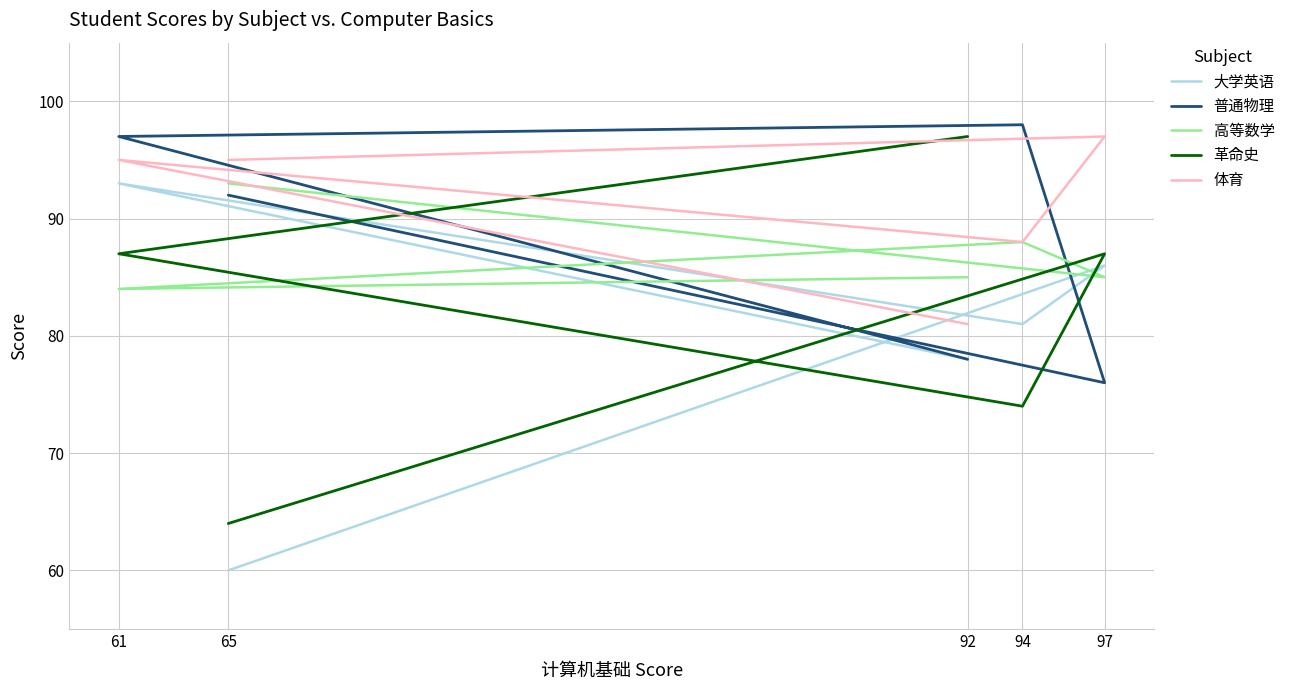

Which series ends up on top after the final intersection of 大学英语 and 高等数学?

高等数学